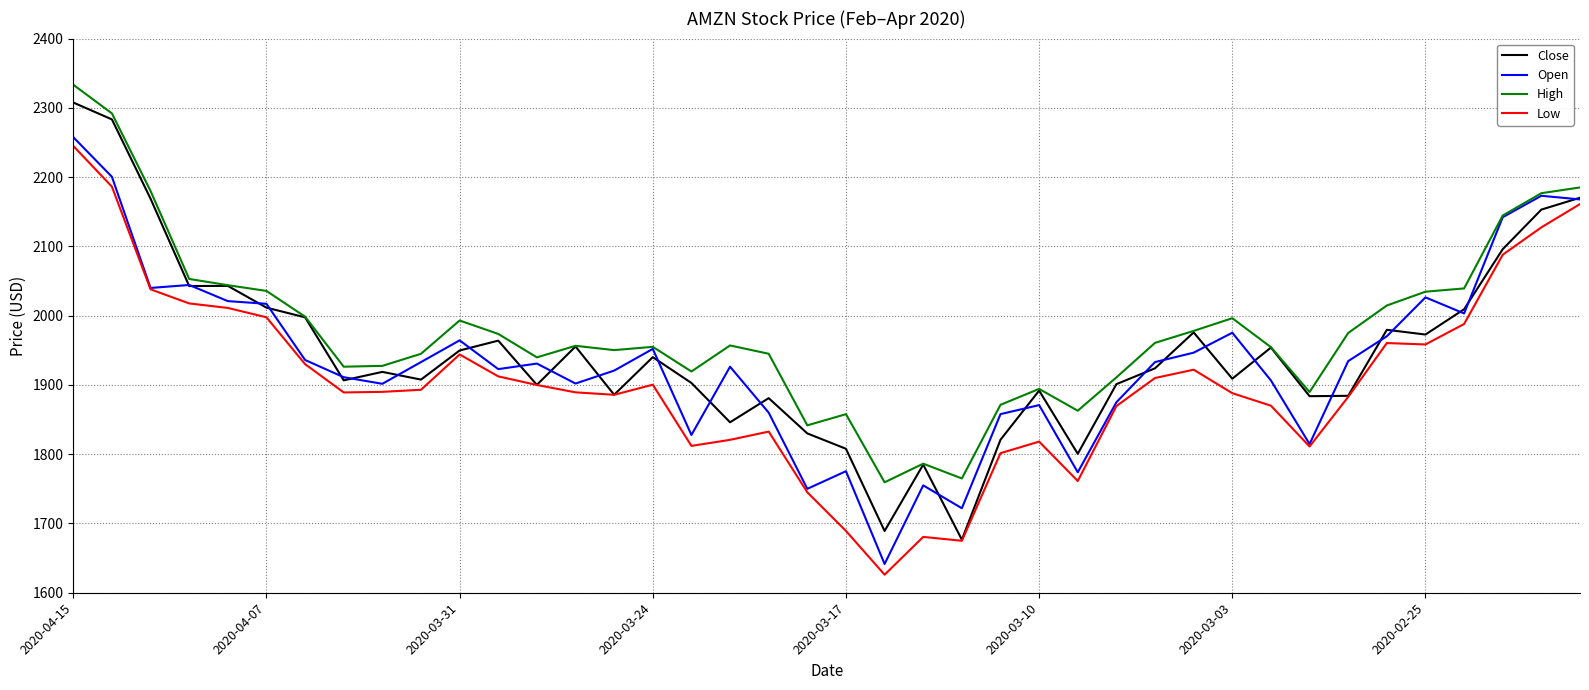

Does the chart display data point markers on the line(s)?

No